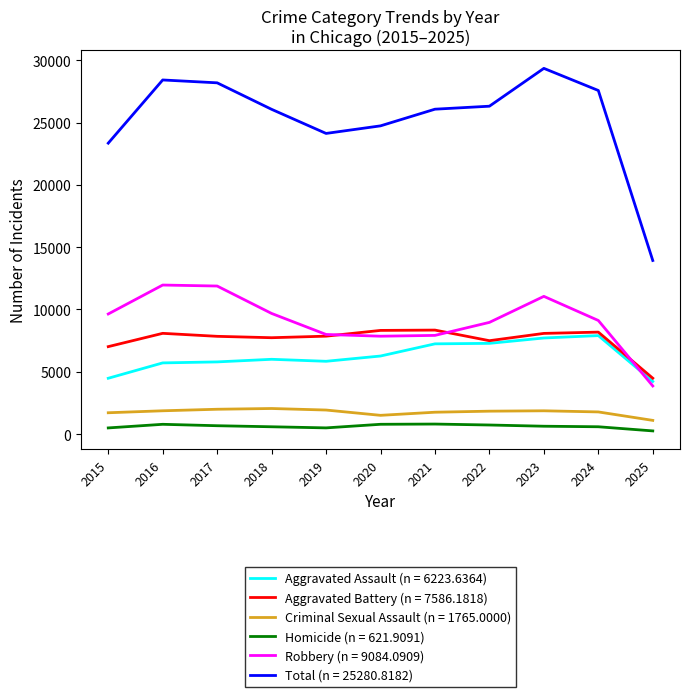

True or false: Aggravated Assault (n = 6223.6364) has a value of 5713 at 2016.

True